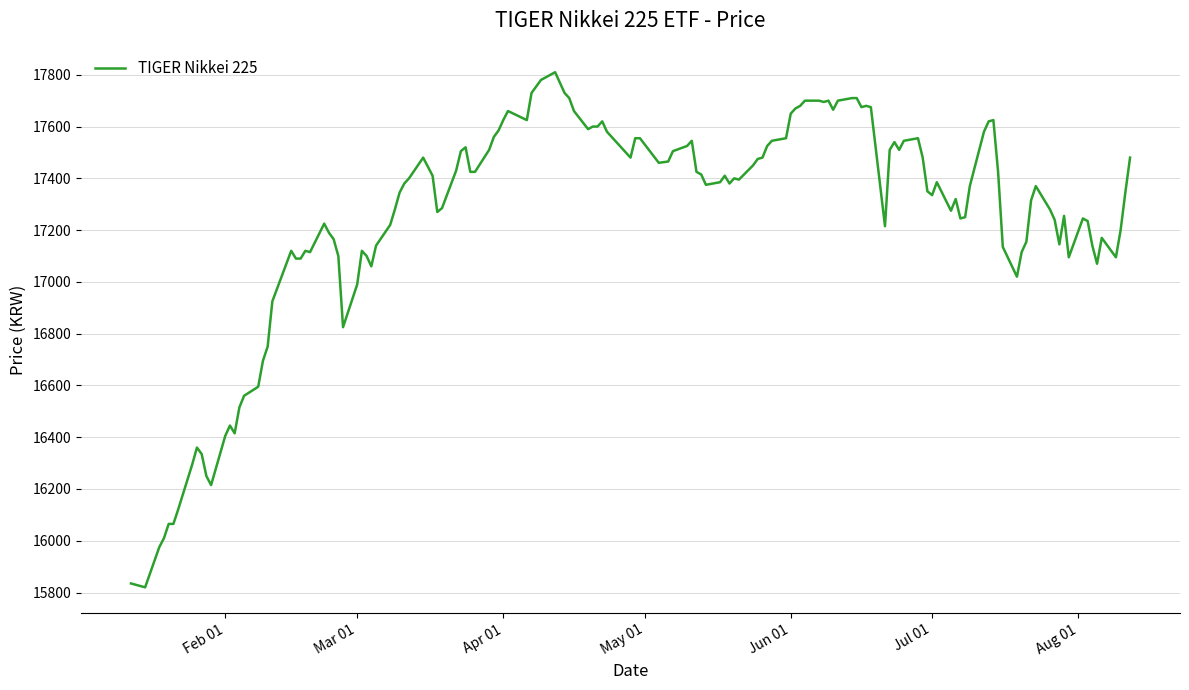

What is the average value?

17263